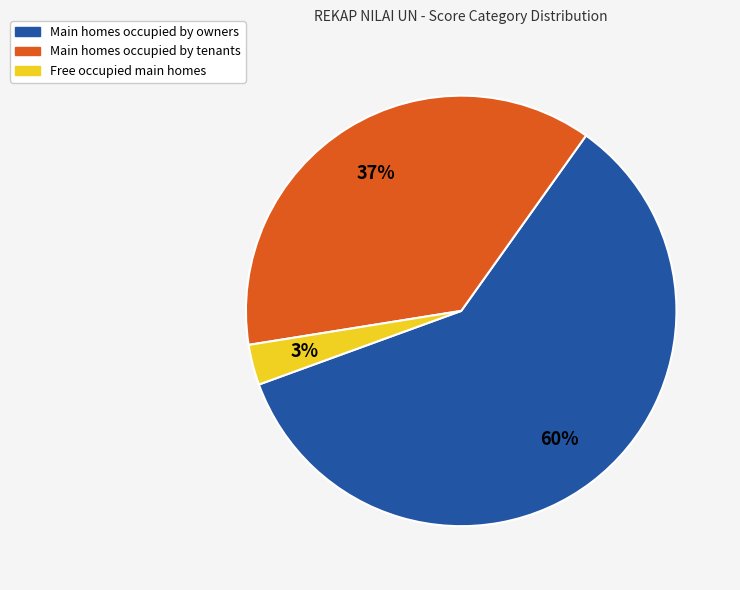

How many slices are in this pie chart?

3